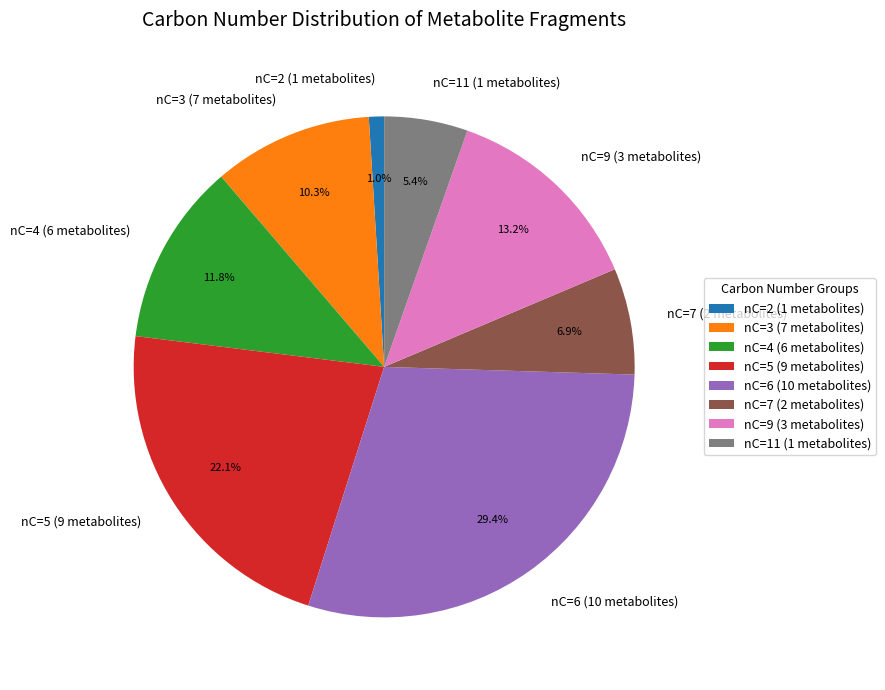

What percentage is NOT represented by nC=2 (1 metabolites)?

99.0%